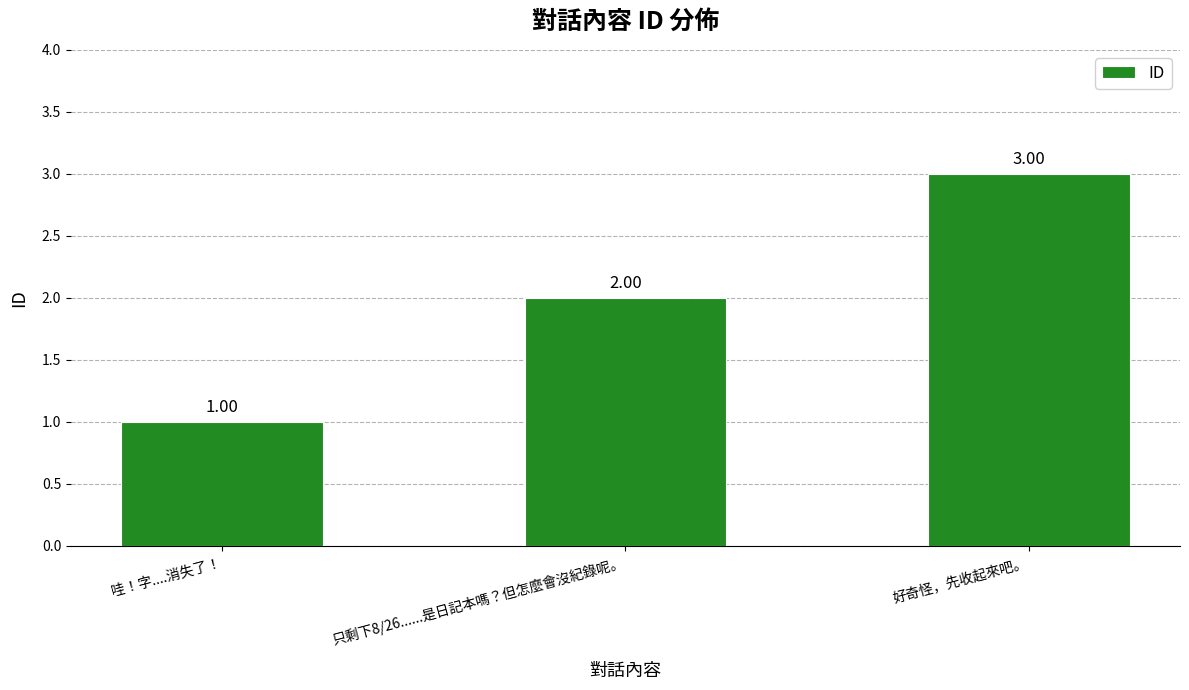

Reading left to right, what are all the values shown in this chart?

1	2	3